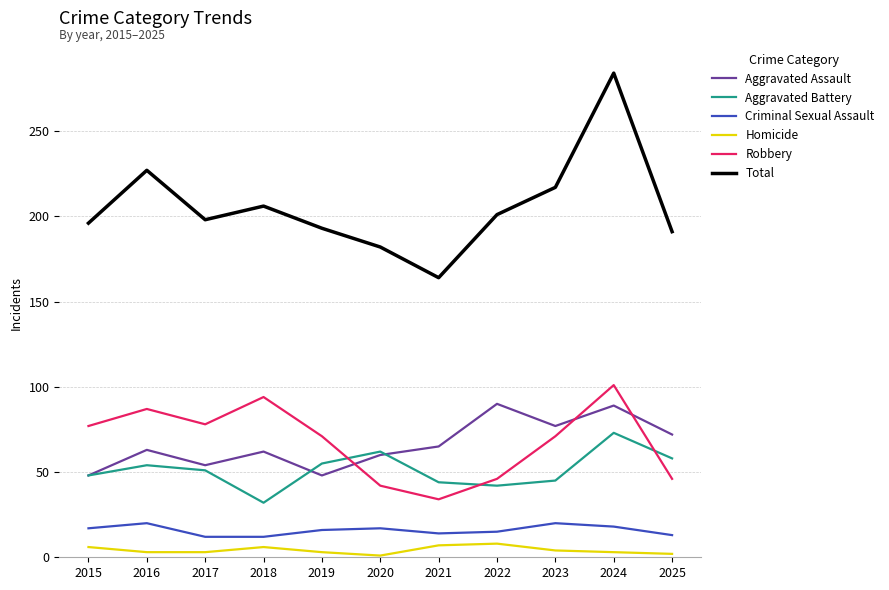

At which category is the sum across all series the highest?

2024